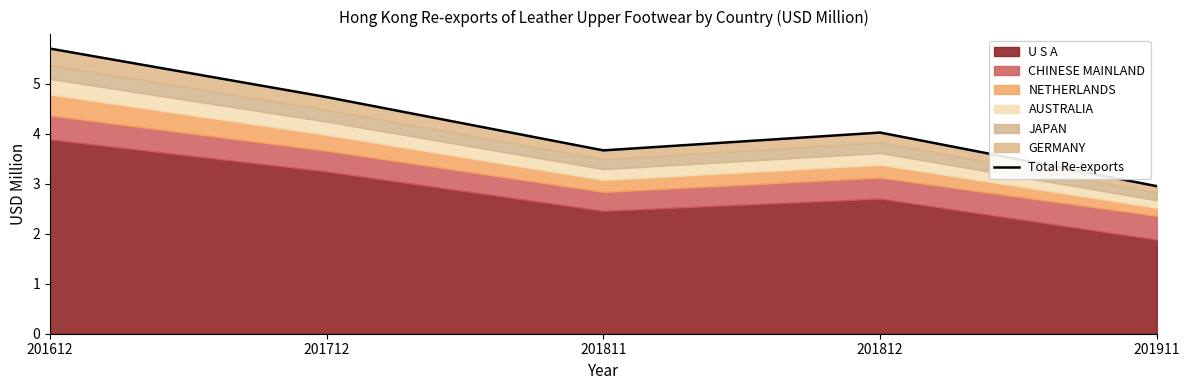

What is the greatest value displayed?

5.7